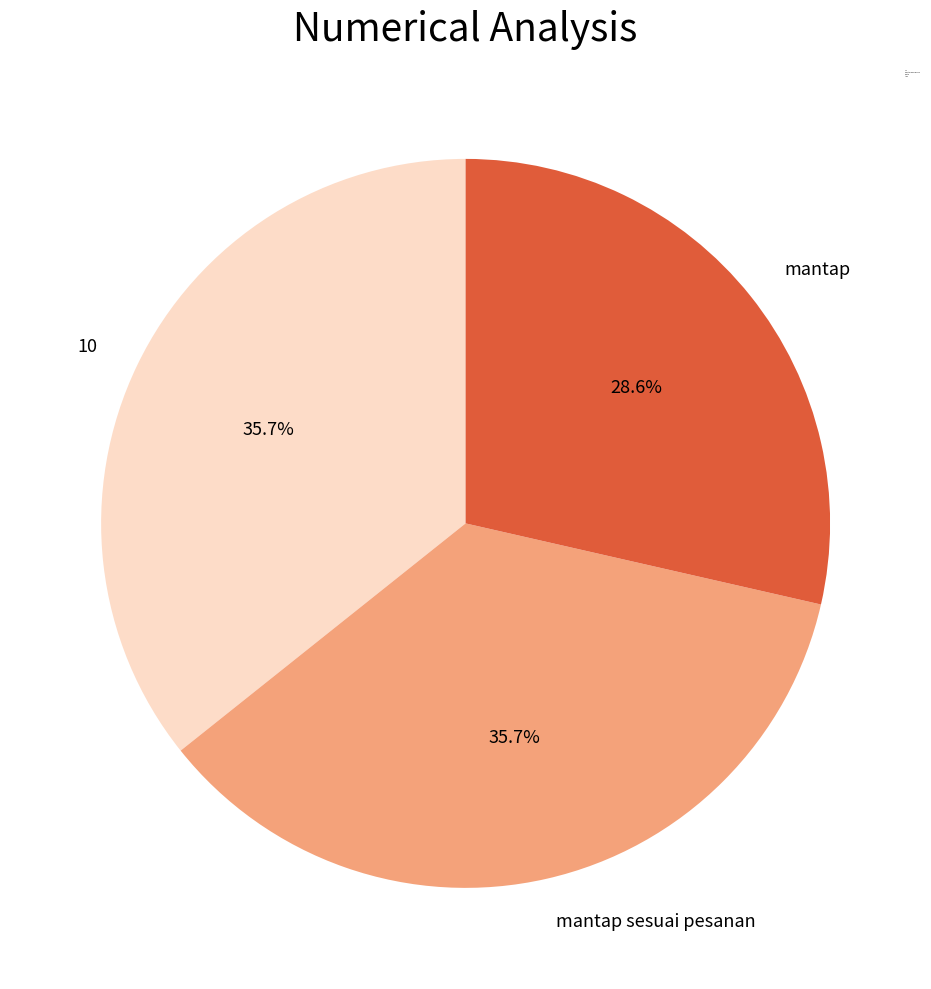

Approximately how many times larger is the value at mantap compared to 10?

0.8